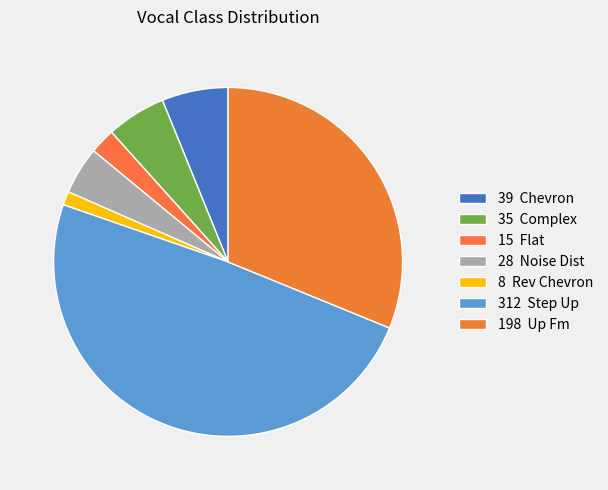

Count the number of slices in the pie.

7